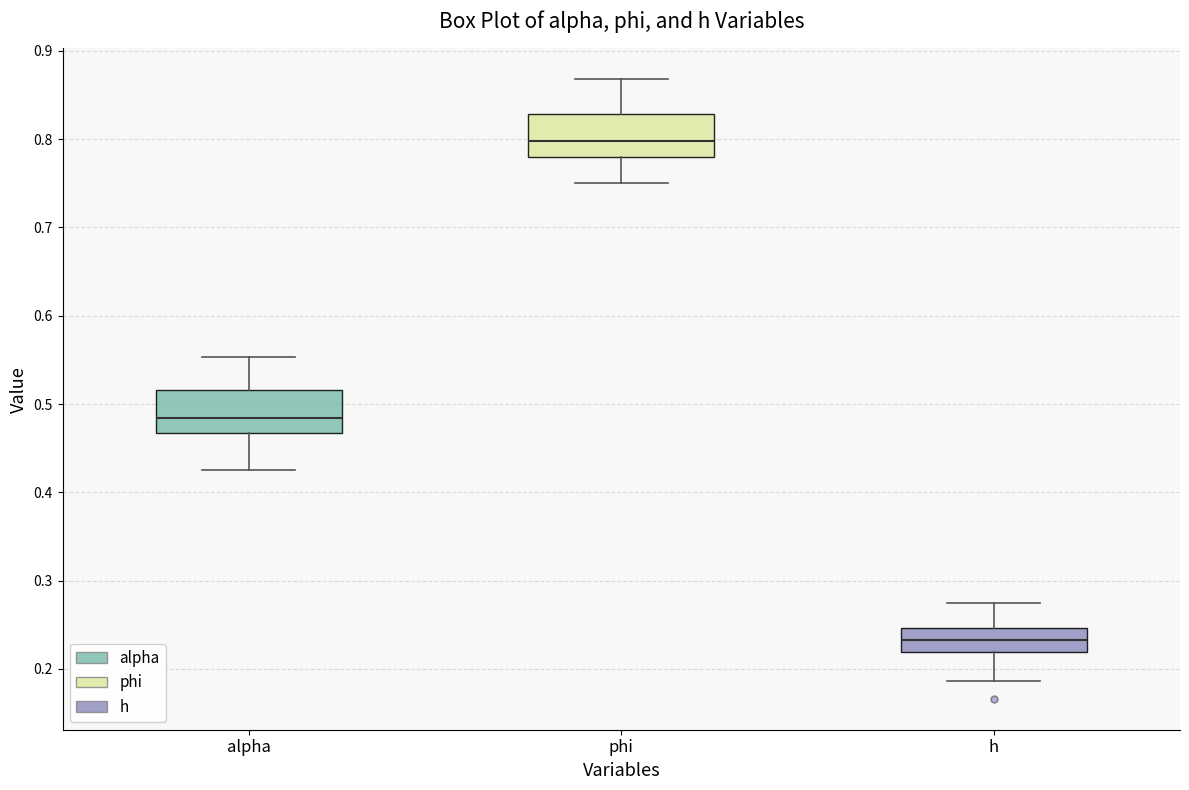

Reading left to right, read every box against the y-axis: the position of its median line, the range the box covers, and the ends of its whiskers. The values are not printed on the chart, so give them approximately, as read against the axis.

alpha: median 0.48, box 0.47 to 0.52, whiskers 0.42 to 0.55
phi: median 0.80, box 0.78 to 0.83, whiskers 0.75 to 0.87
h: median 0.23, box 0.22 to 0.25, whiskers 0.19 to 0.27